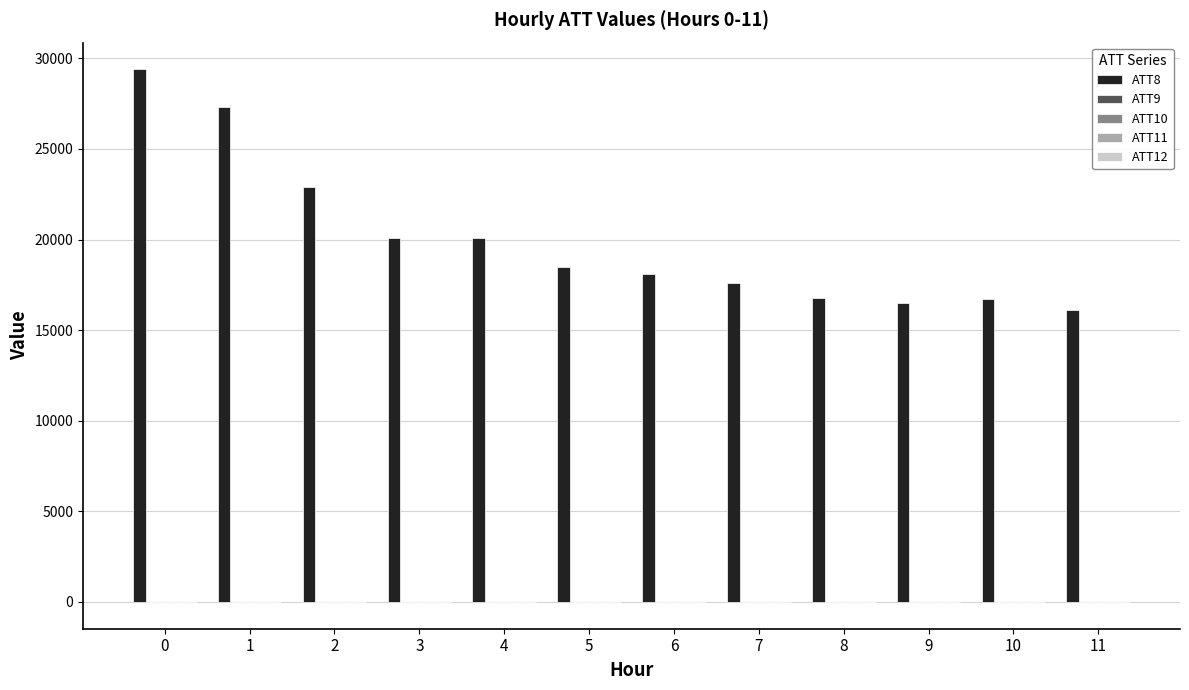

Which series has the largest total across all categories?

ATT8